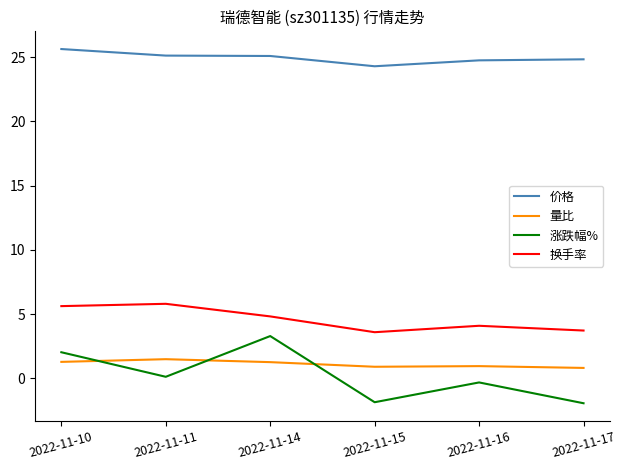

True or false: 价格 and 涨跌幅% intersect in this chart.

False